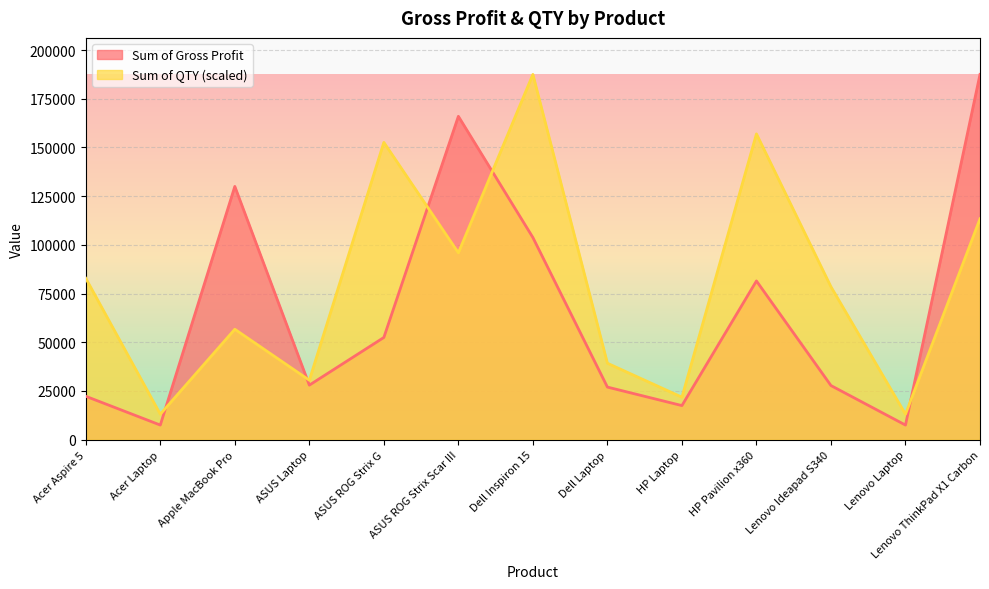

Which series has the largest total across all categories?

Sum of QTY (scaled)